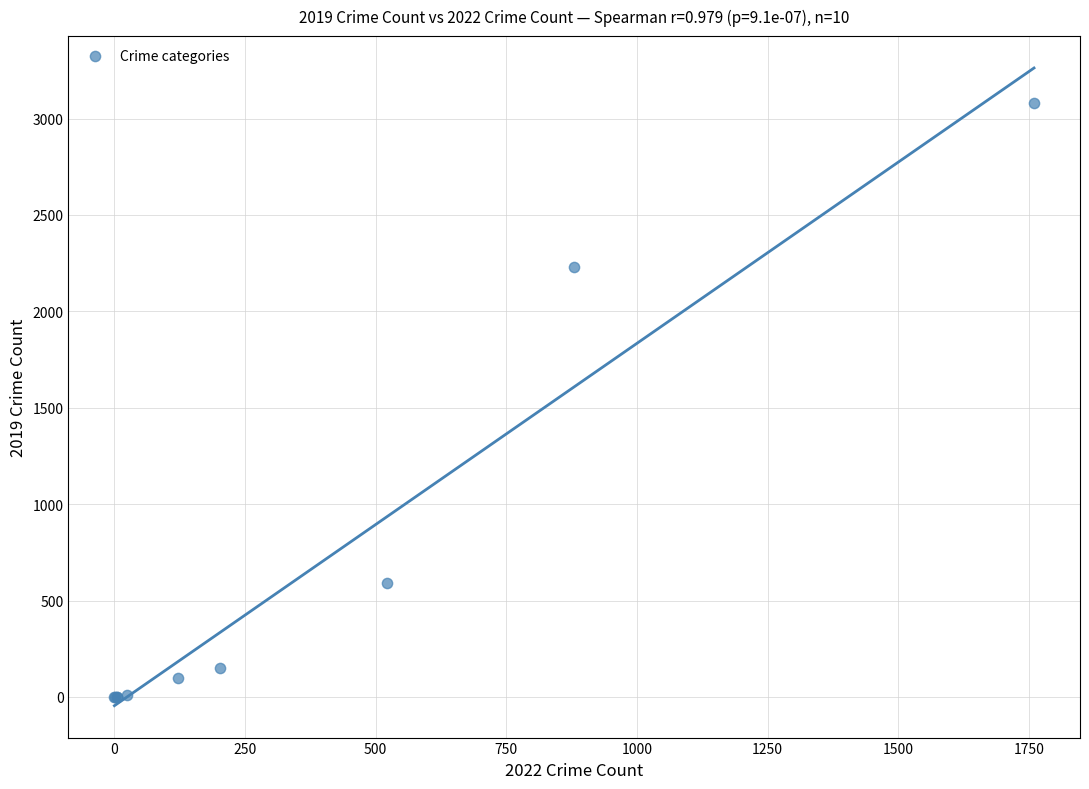

What Y value in the scatter plot is closest to 1540?

2230